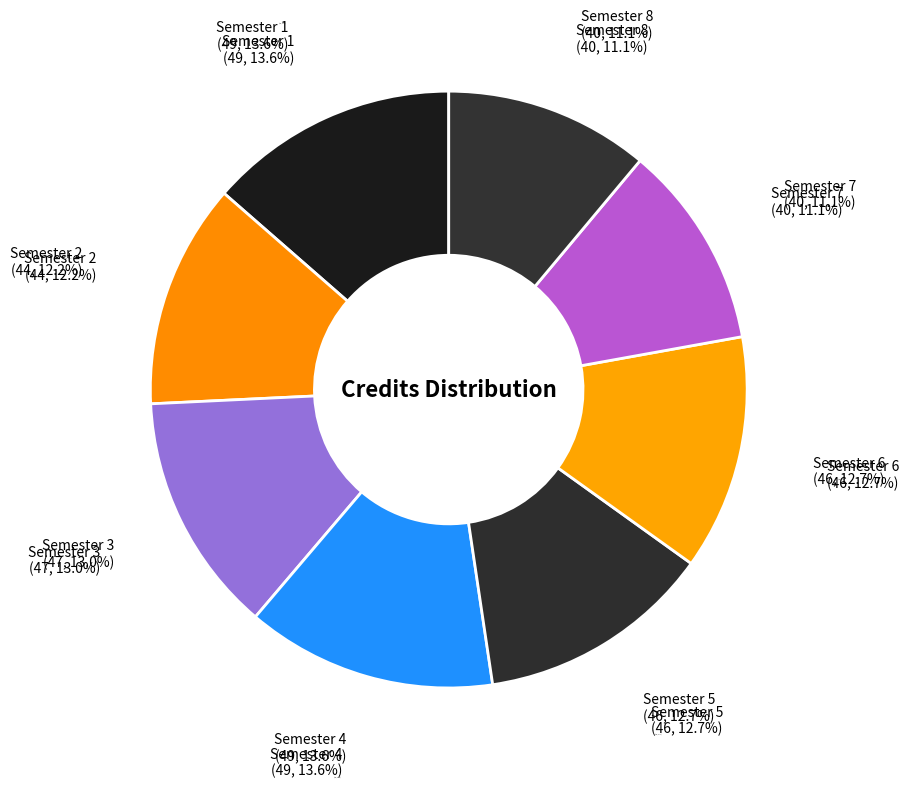

Is Semester 1 the majority of the pie?

No